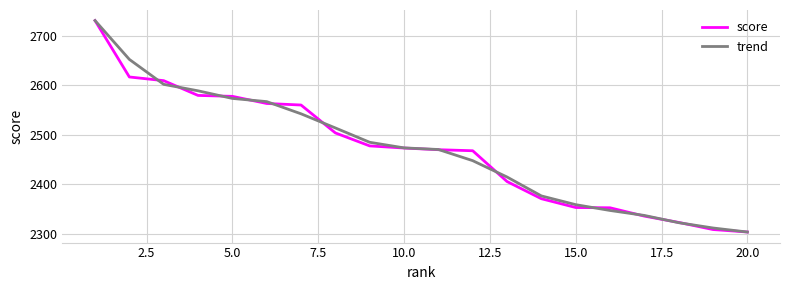

What is the minimum value shown in the chart?

2303.0